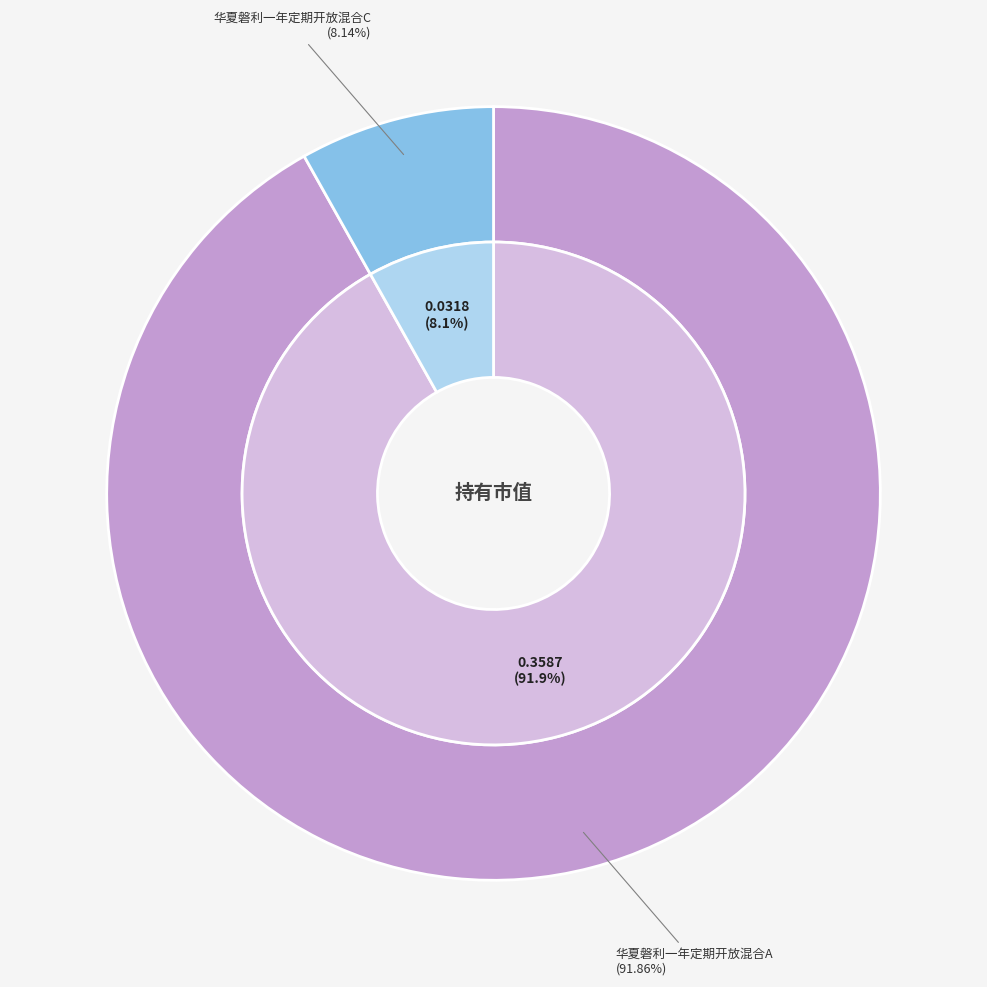

How many segments does this pie chart have?

2